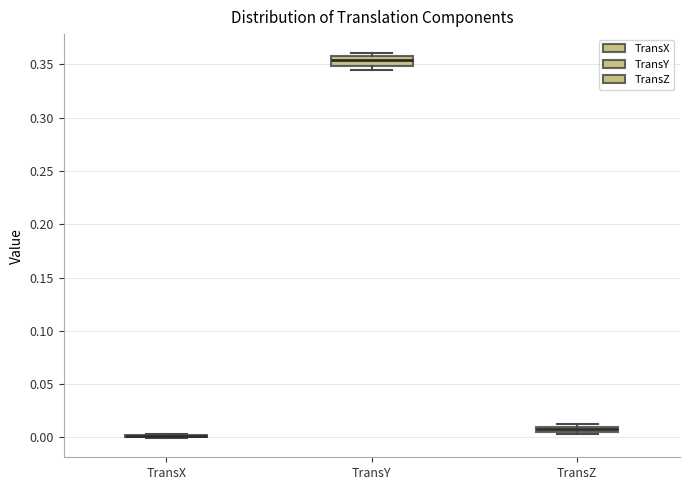

Comparing the boxes themselves (not the whiskers), which one is the tallest?

TransY